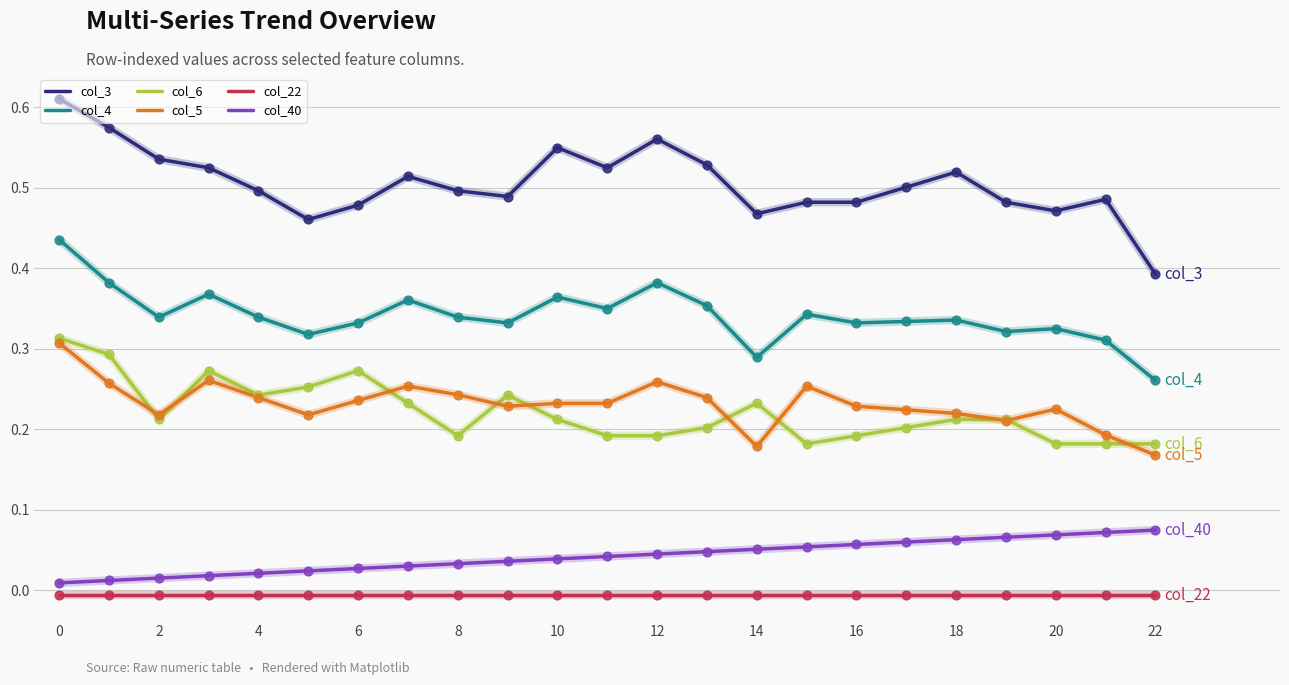

Which series has the largest range (max minus min)?

col_3